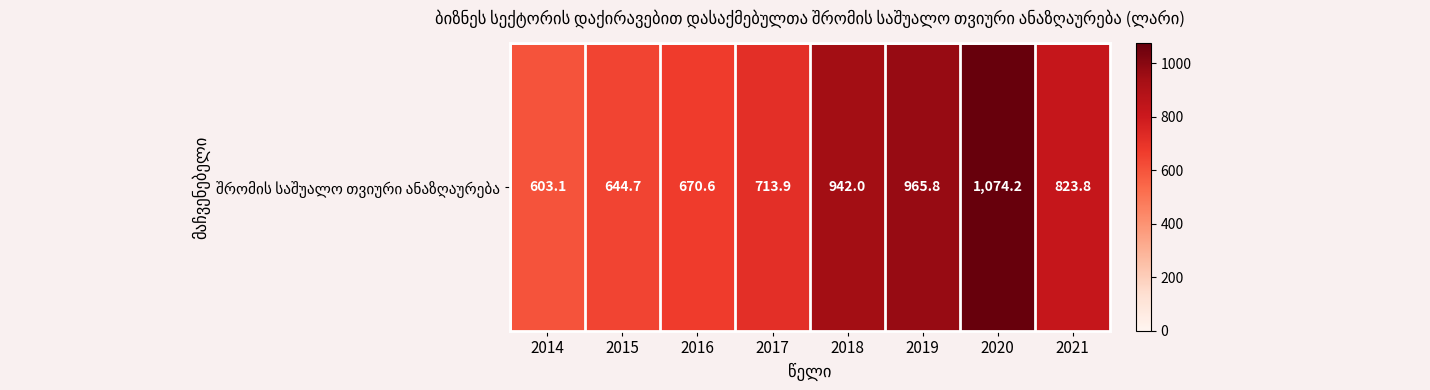

What is the average value?

804.8